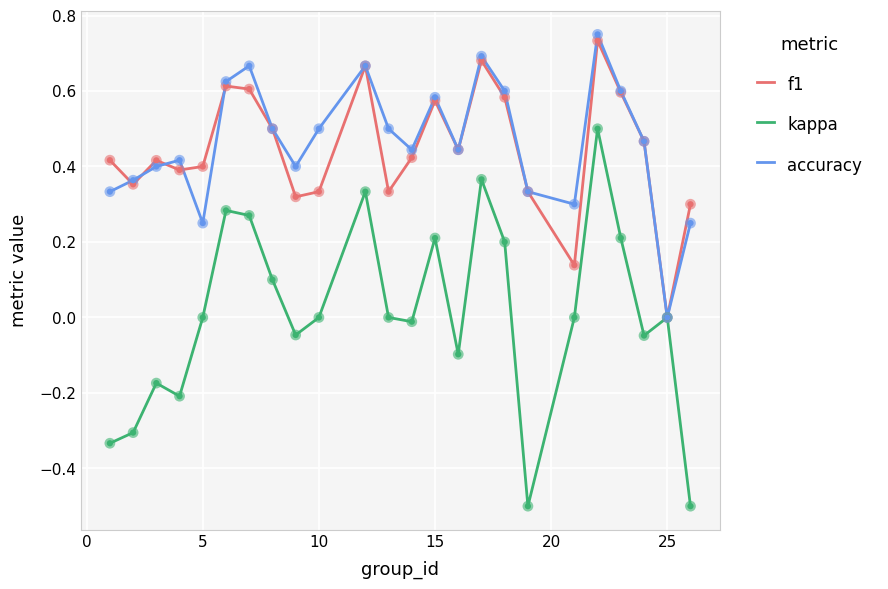

What is the minimum value for kappa?

-0.5